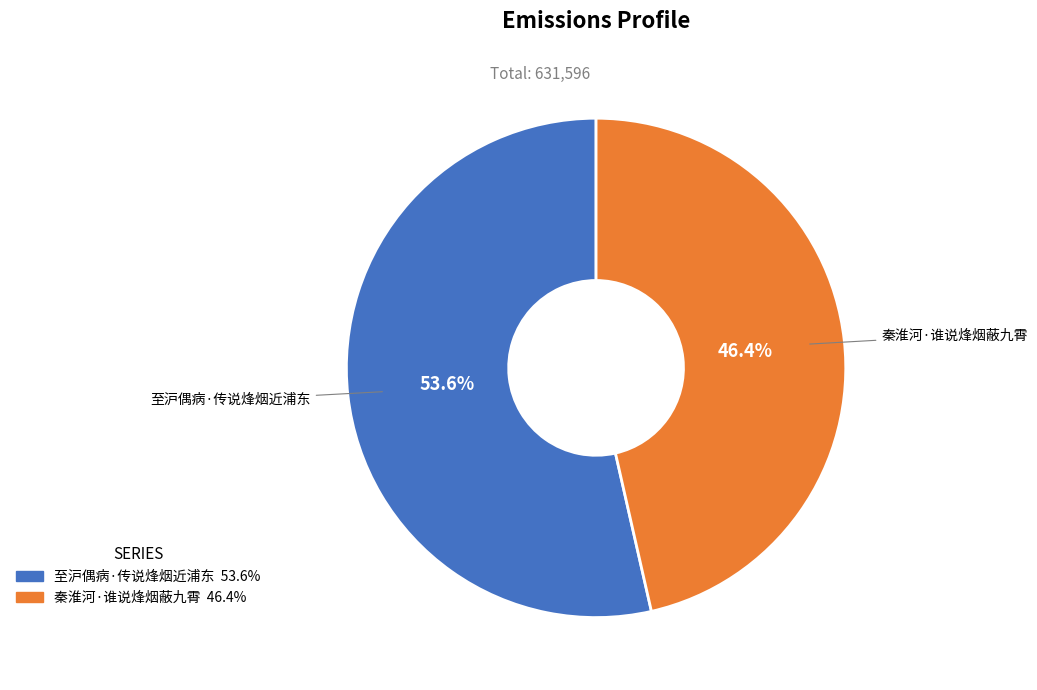

To the nearest percent, what portion does 至沪偶病·传说烽烟近浦东 represent?

54%